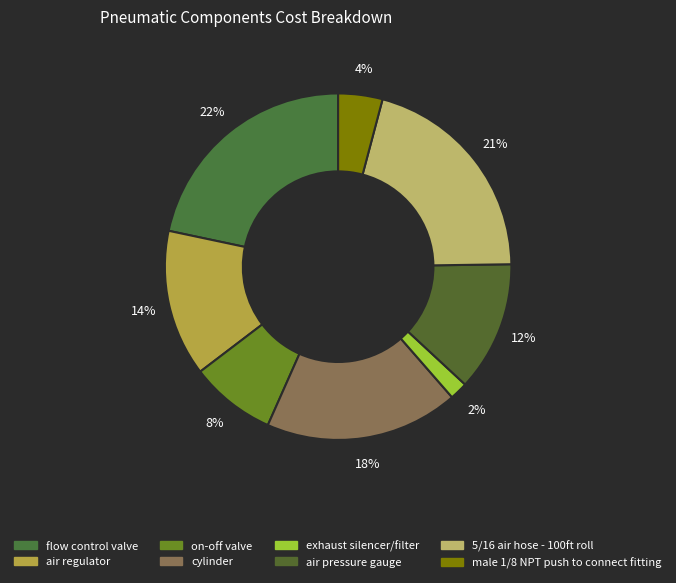

What percentage is the male 1/8 NPT push to connect fitting slice, to the nearest percent?

4%